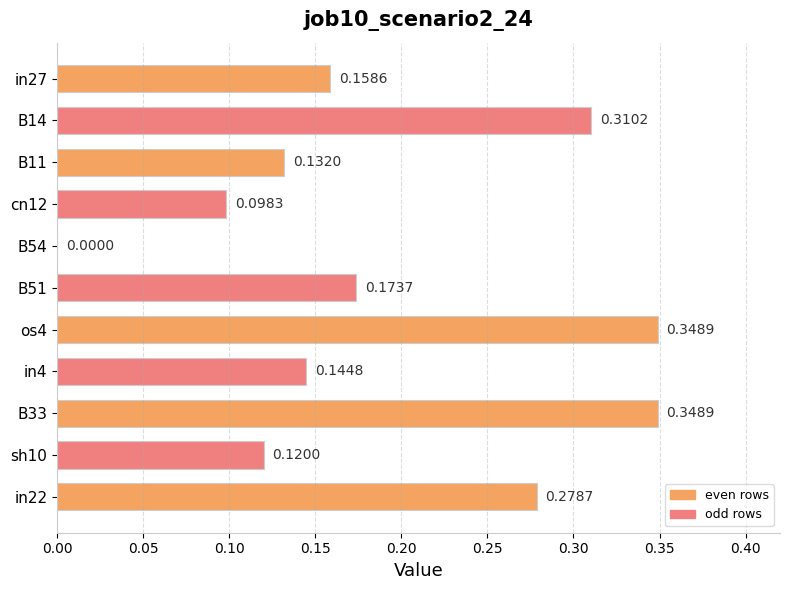

What is the change in value from B54 to B33?

+0.3